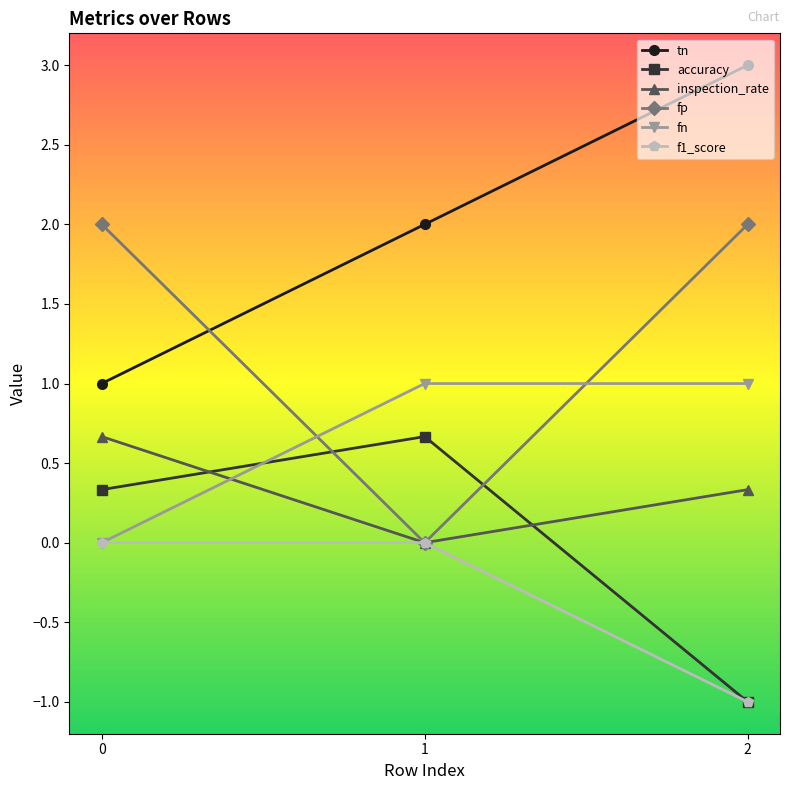

What is the maximum value for inspection_rate?

0.7